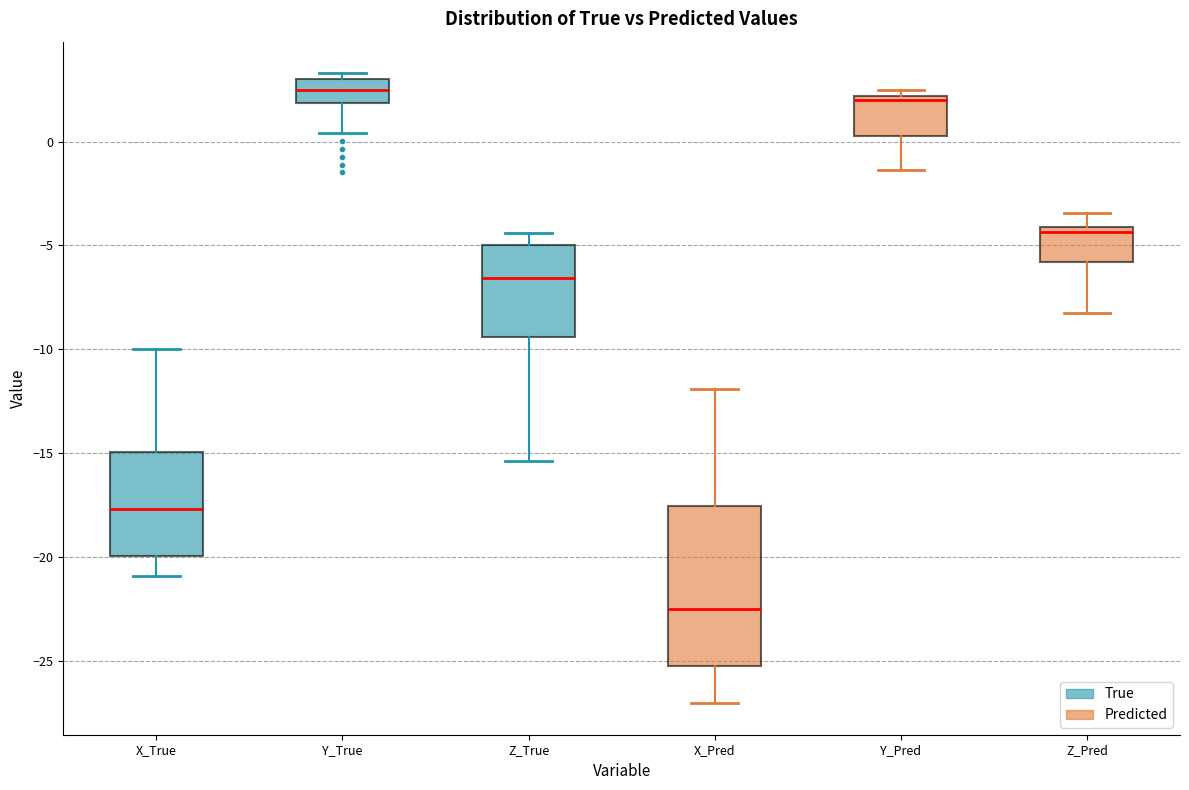

Reading left to right, read every box against the y-axis: the position of its median line, the range the box covers, and the ends of its whiskers. The values are not printed on the chart, so give them approximately, as read against the axis.

X_True: median -17.5, box -20.0 to -15.0, whiskers -21.0 to -10.0
Y_True: median 2.5, box 2.0 to 3.0, whiskers 0.5 to 3.5
Z_True: median -6.5, box -9.5 to -5.0, whiskers -15.5 to -4.5
X_Pred: median -22.5, box -25.5 to -17.5, whiskers -27.0 to -12.0
Y_Pred: median 2.0 (just below the box's upper edge), box 0.5 to 2.0, whiskers -1.5 to 2.5
Z_Pred: median -4.5, box -6.0 to -4.0, whiskers -8.5 to -3.5